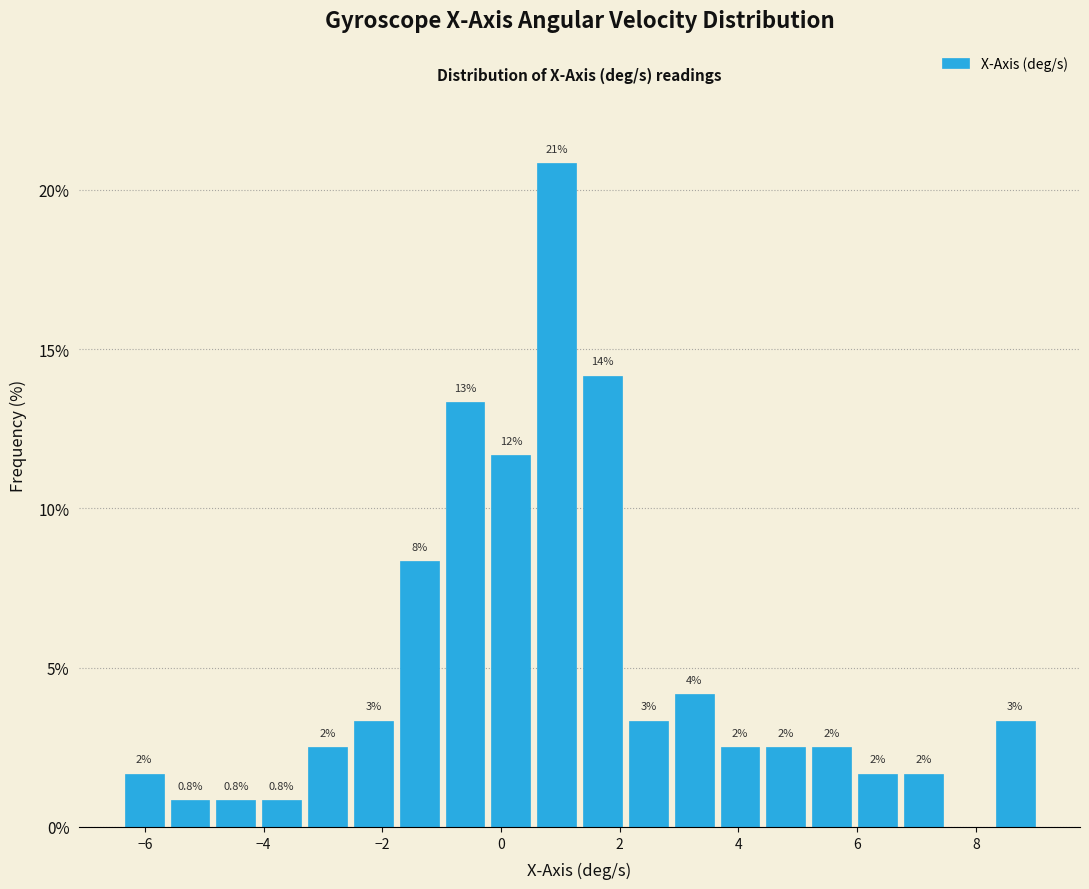

Read against the x-axis, roughly where is the centre of the tallest bar?

1.0